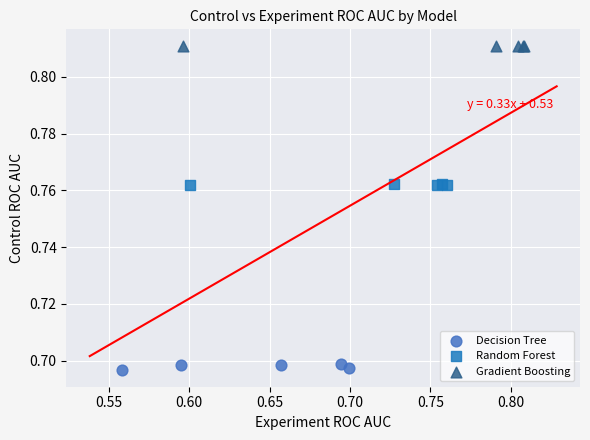

Which series contains the highest Y value?

Gradient Boosting